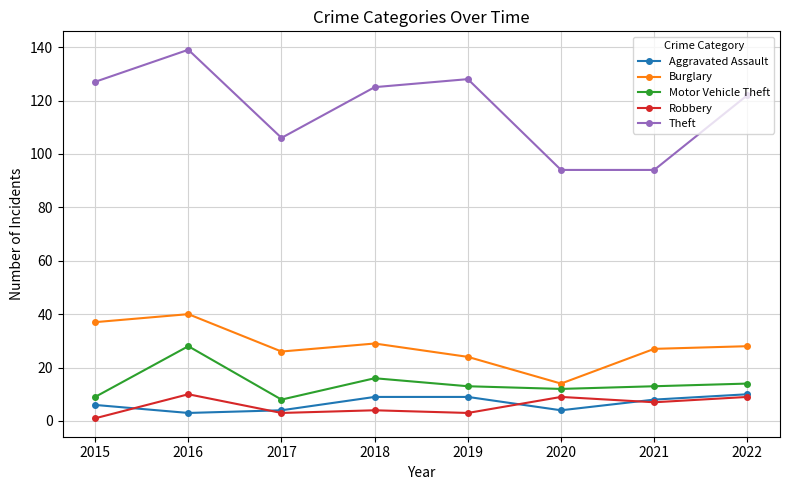

What are all the series names shown in the legend?

Aggravated Assault, Burglary, Motor Vehicle Theft, Robbery, Theft